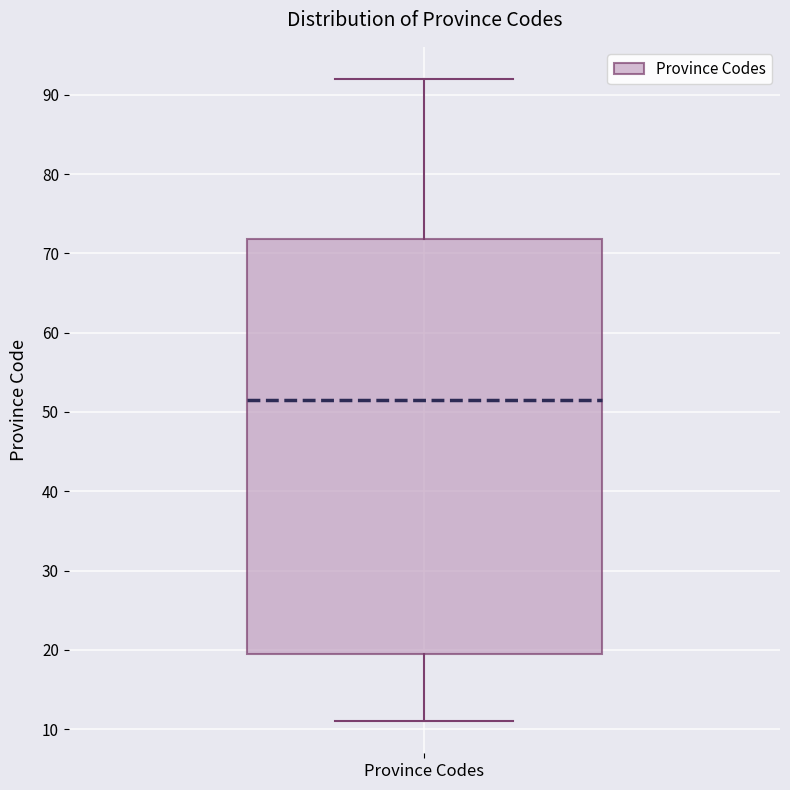

Transcribe this box plot: give where the median line is, the range the box spans, and where the two whiskers end, as read against the y-axis. The values are not printed on the chart, so give them approximately, as read against the axis.

median 52, box 20 to 72, whiskers 11 to 92